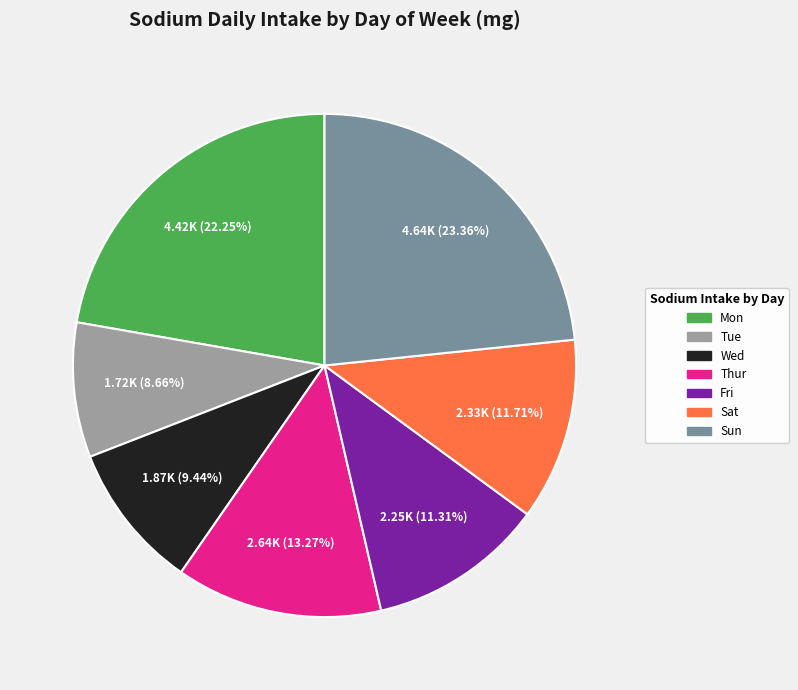

How many segments does this pie chart have?

7